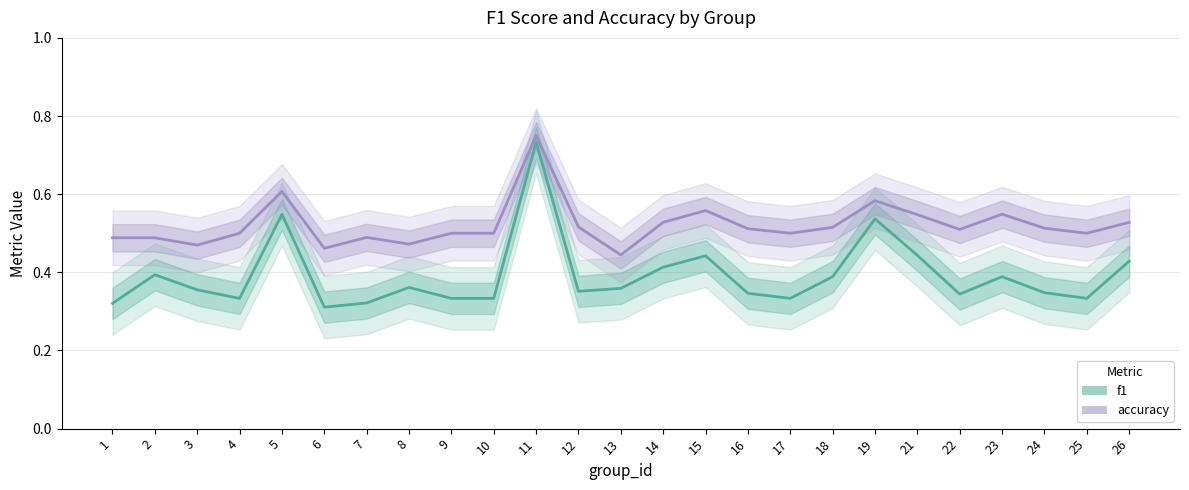

Rank the series by their maximum value, from highest to lowest.

accuracy, f1